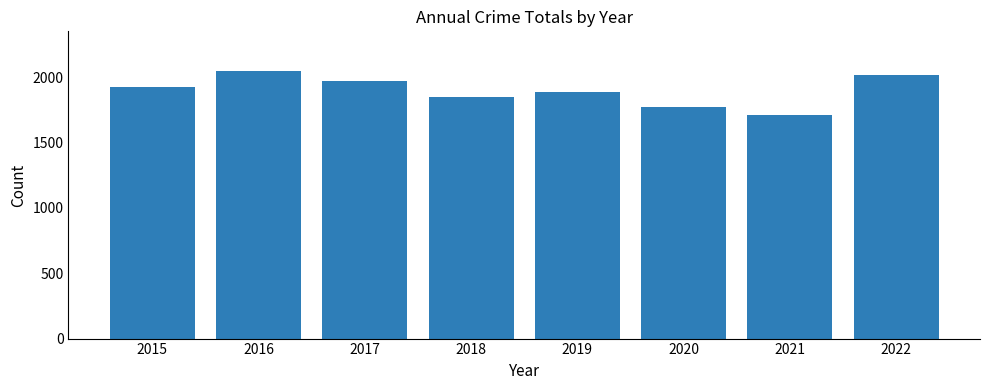

Reading right to left, extract all data points from this chart.

2021	1709	1772	1886	1847	1973	2045	1922